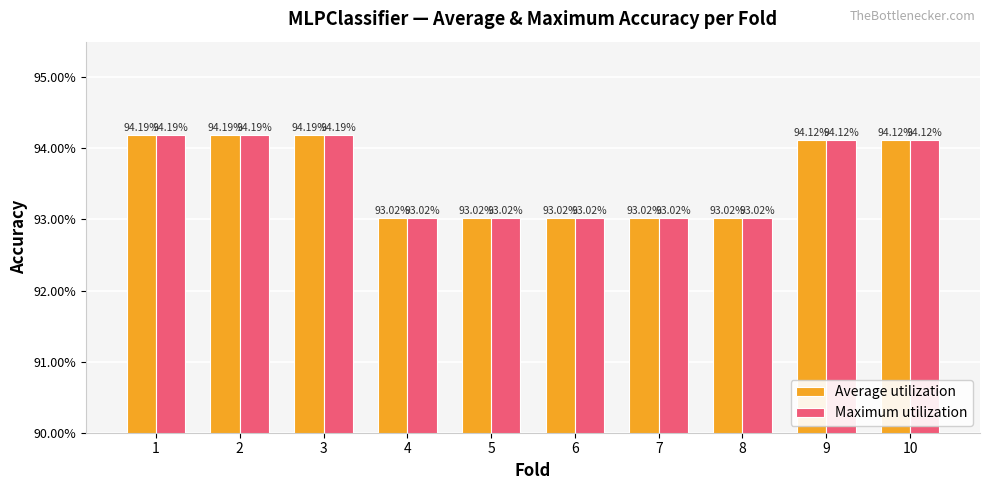

True or false: Average utilization has a value of 0.9 at 3.

True